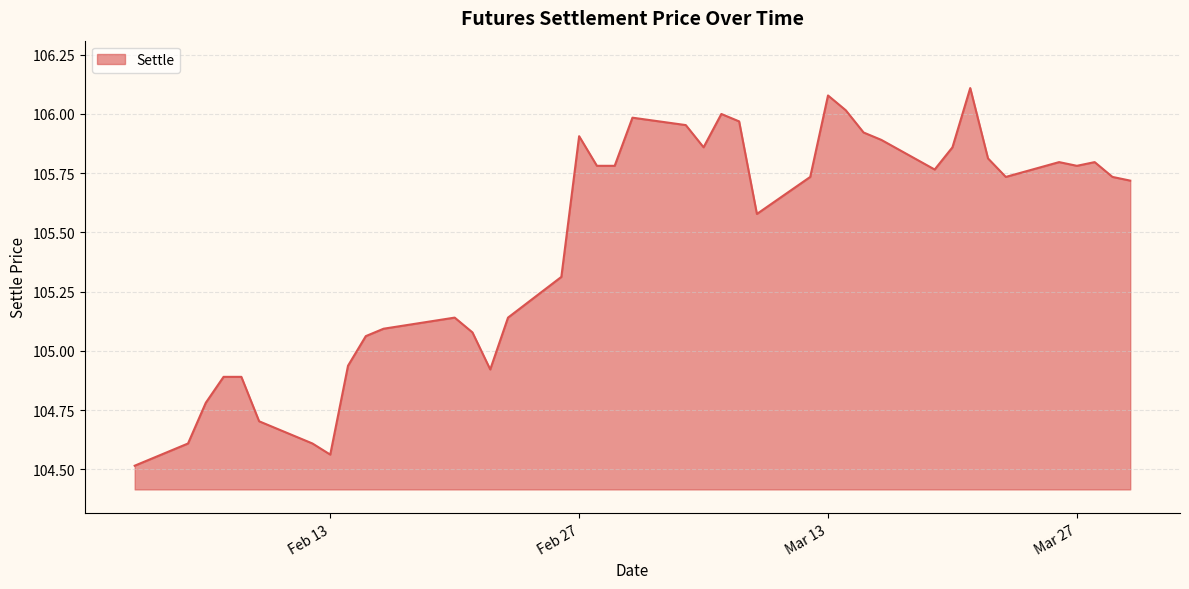

What is the smallest value displayed?

104.5